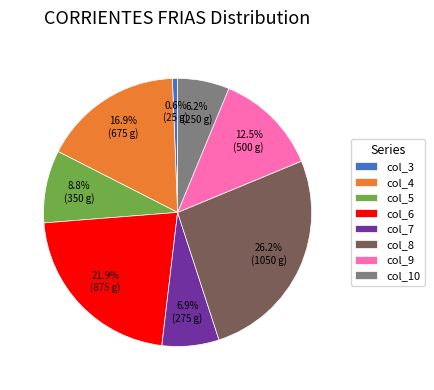

Rank the categories by value from lowest to highest.

col_3, col_10, col_7, col_5, col_9, col_4, col_6, col_8